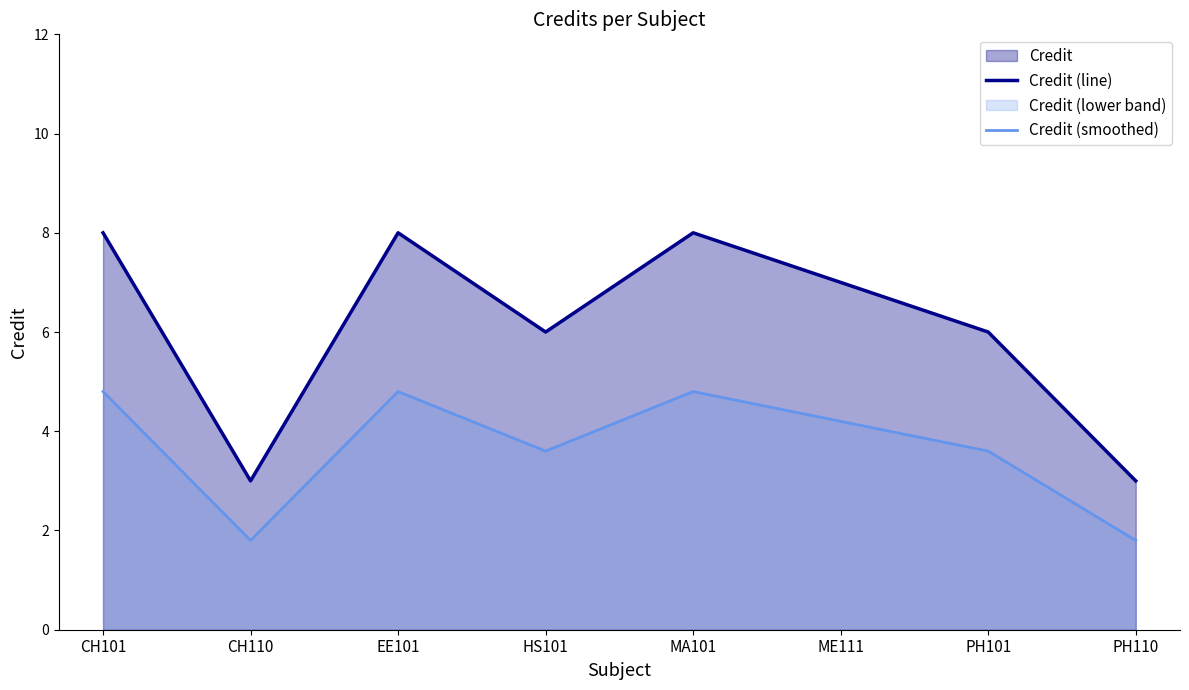

How many lines are shown in the chart?

2